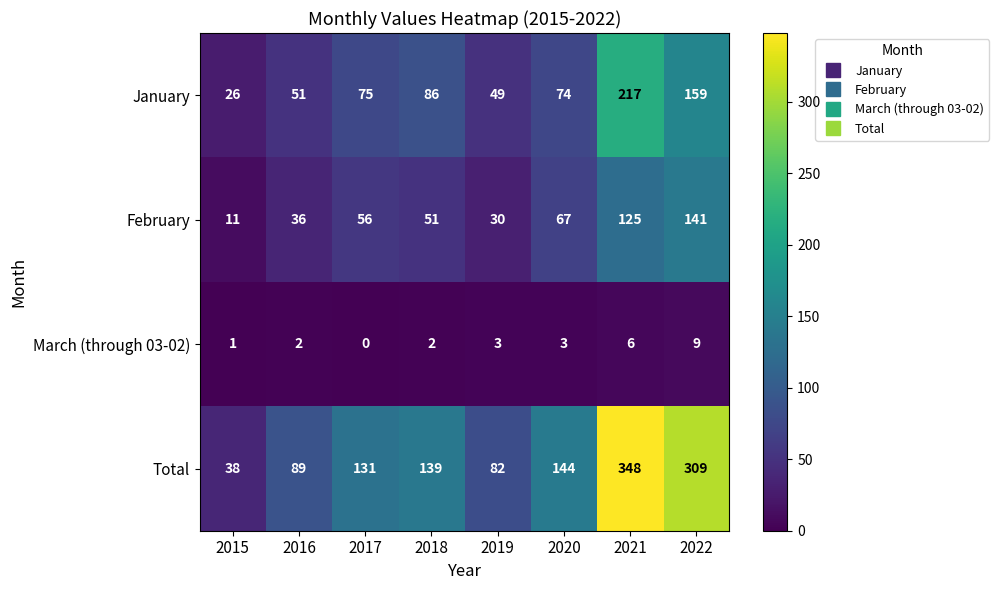

Is it true that February equals 17 at 2015?

False